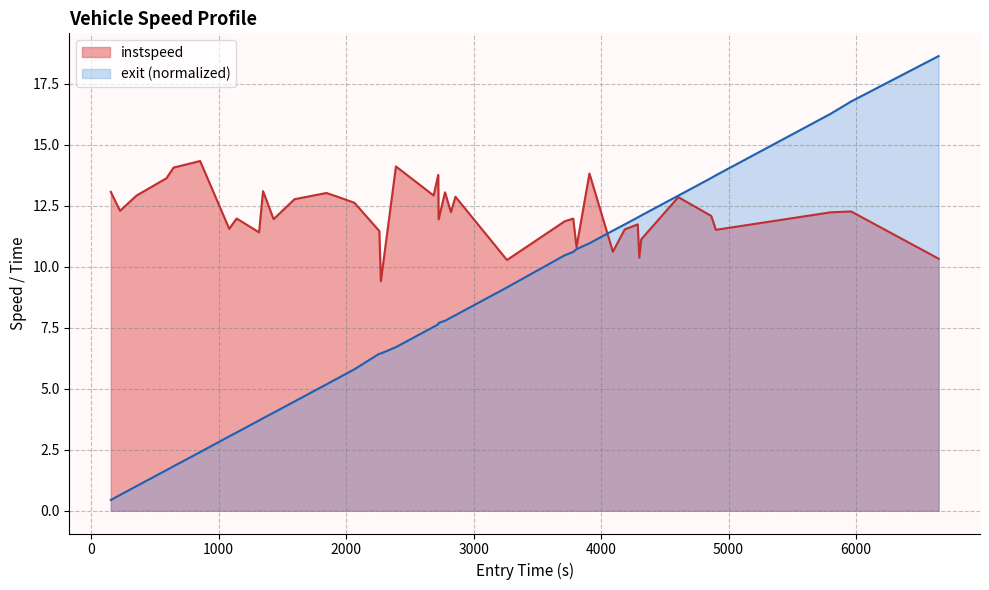

Which series has the largest range (max minus min)?

exit (normalized)